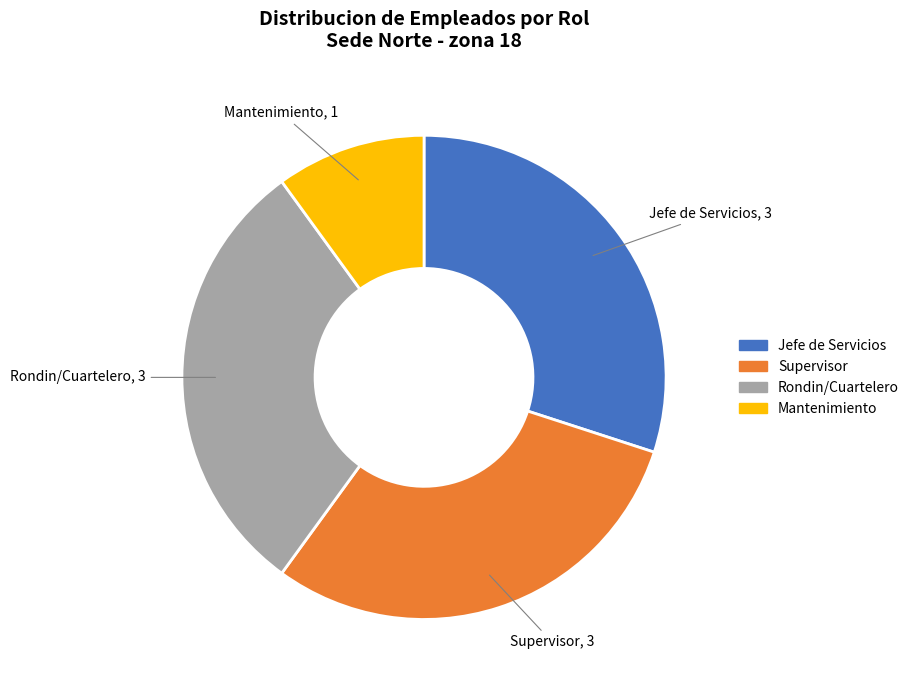

Is there any slice that represents more than half of the pie?

No